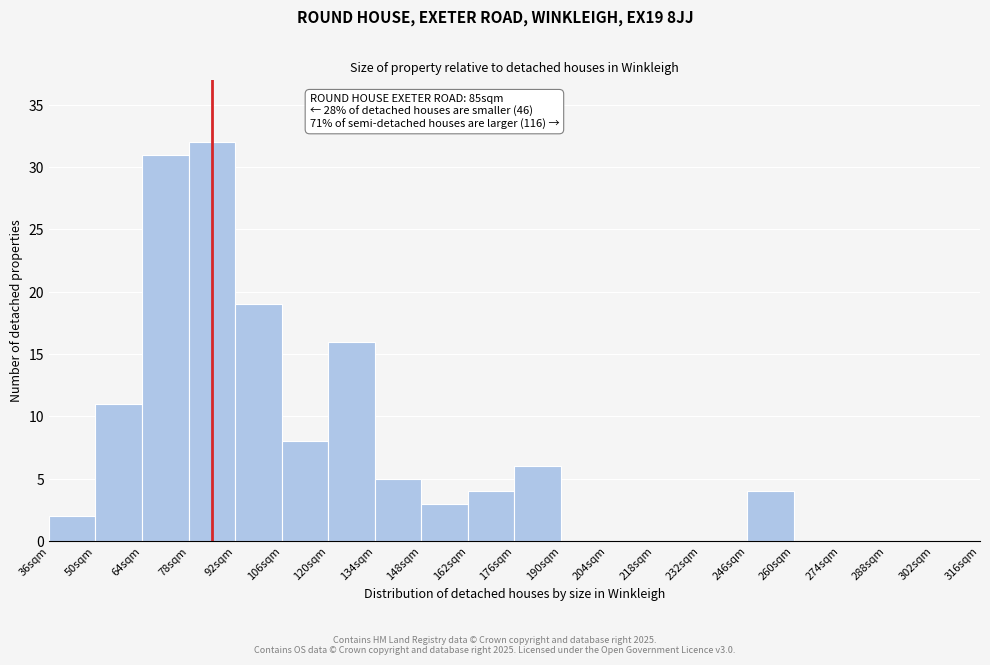

Which range on the x-axis has the tallest bar?

78 to 92